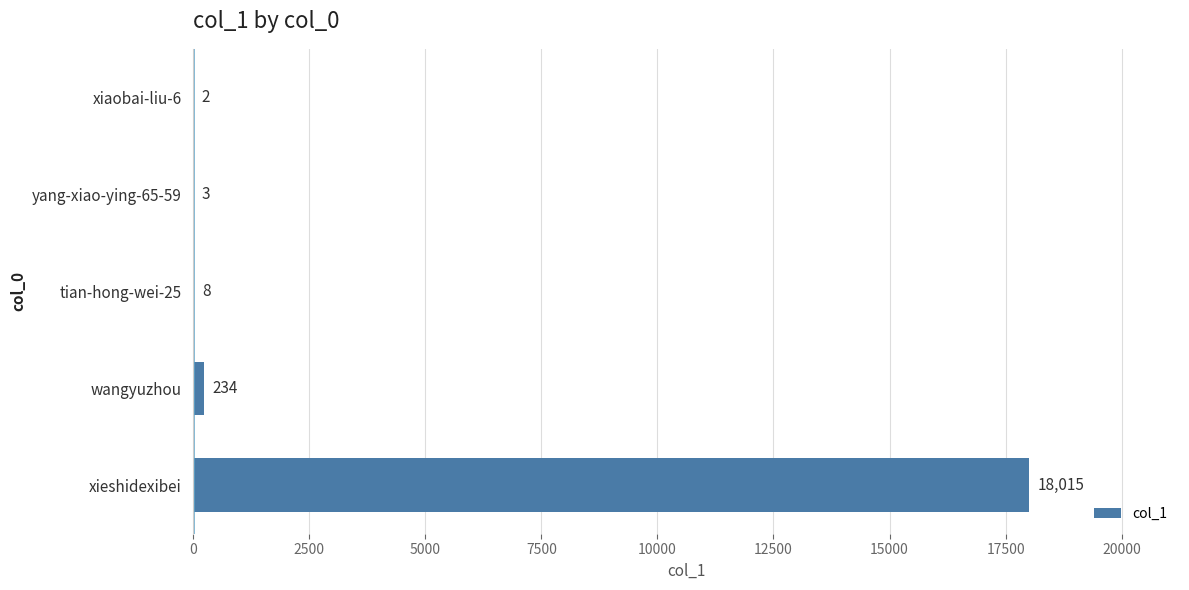

The value at xieshidexibei is 27185. True or false?

False